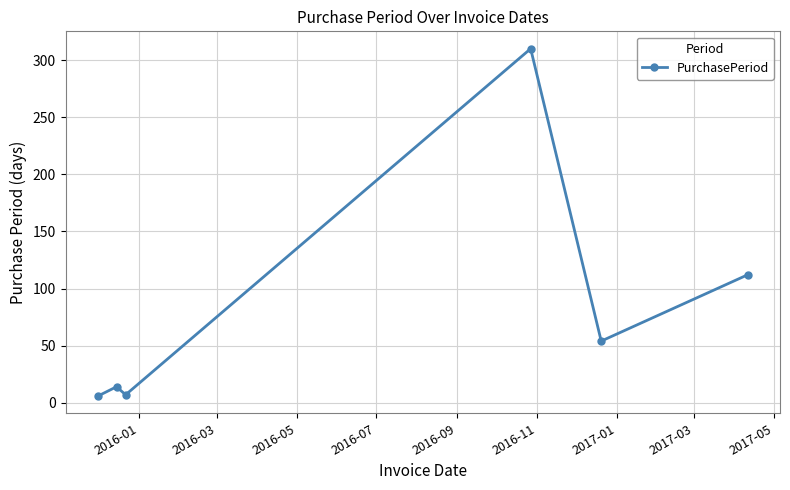

How many lines are shown in the chart?

1